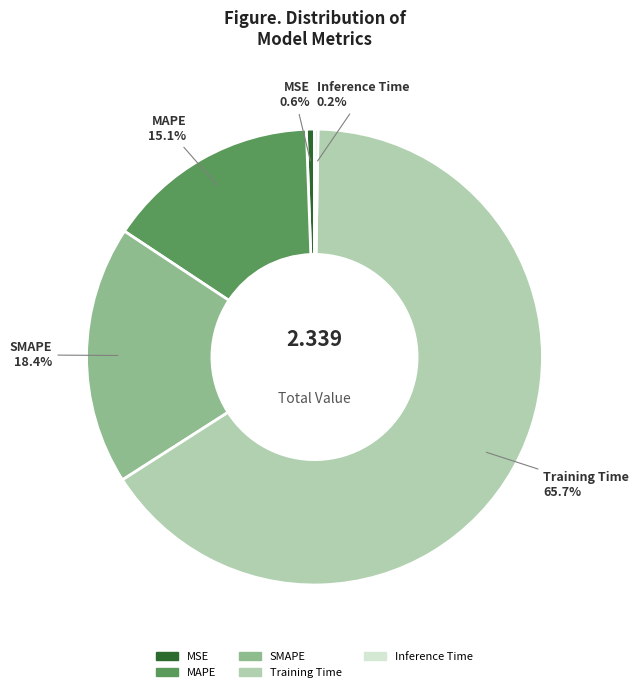

Which category accounts for the majority?

Training Time